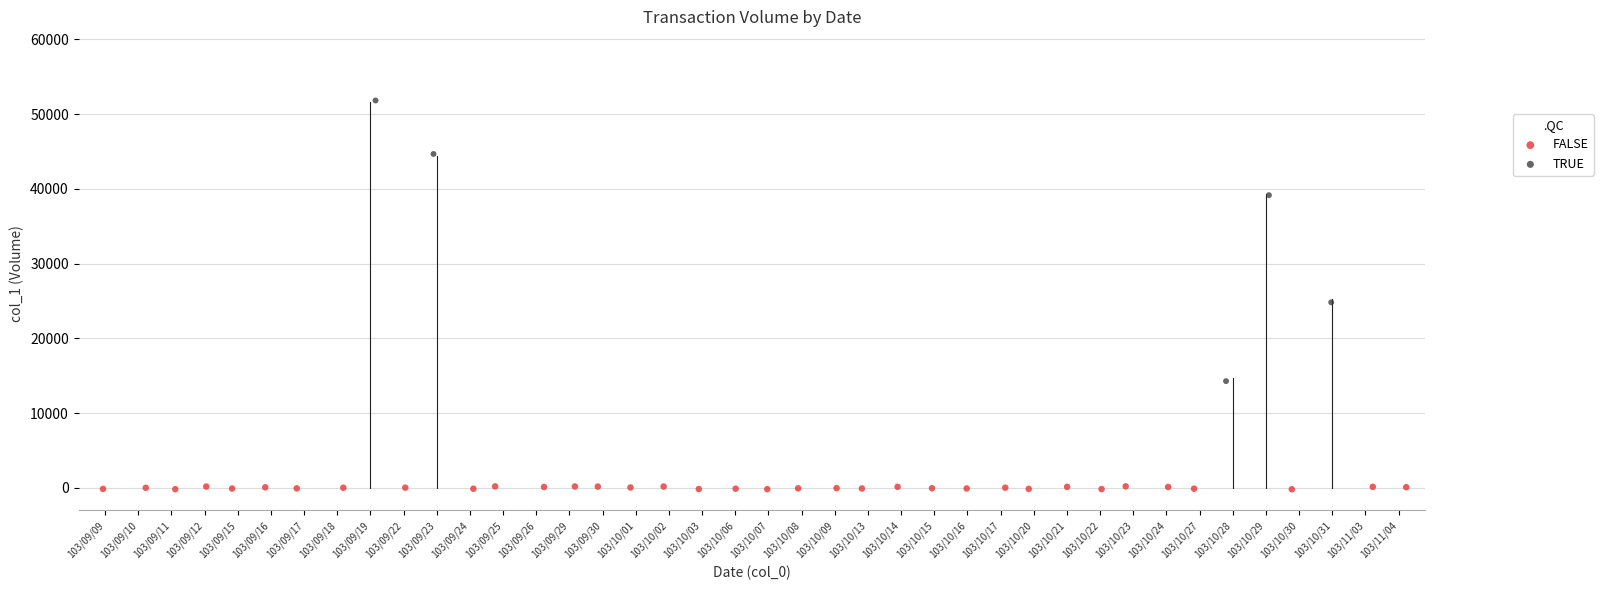

Which series reaches the maximum Y coordinate?

TRUE